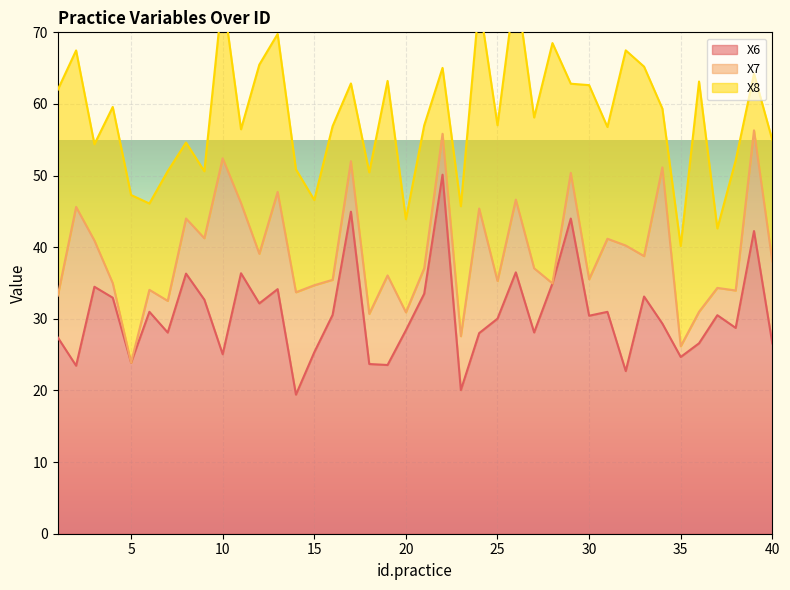

What is the highest value of the X6 series?

50.1